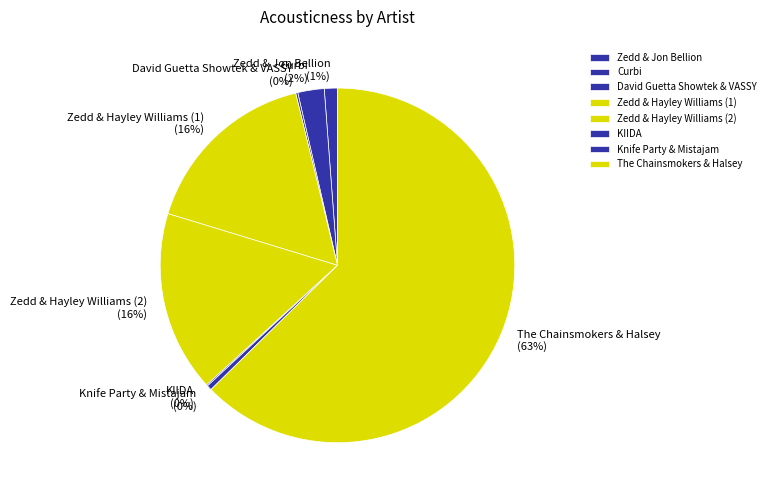

True or false: Zedd & Hayley Williams (1) accounts for 16% of the total.

True